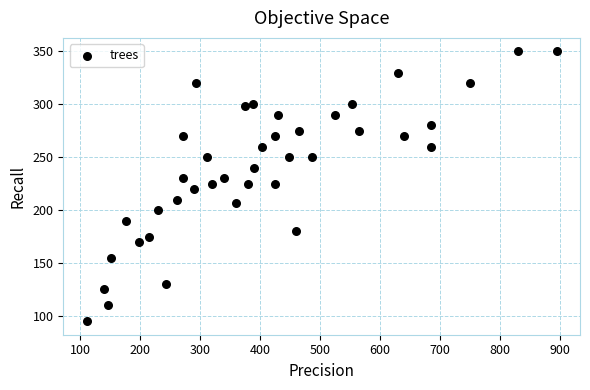

What is the range of Y values (max minus min)?

255